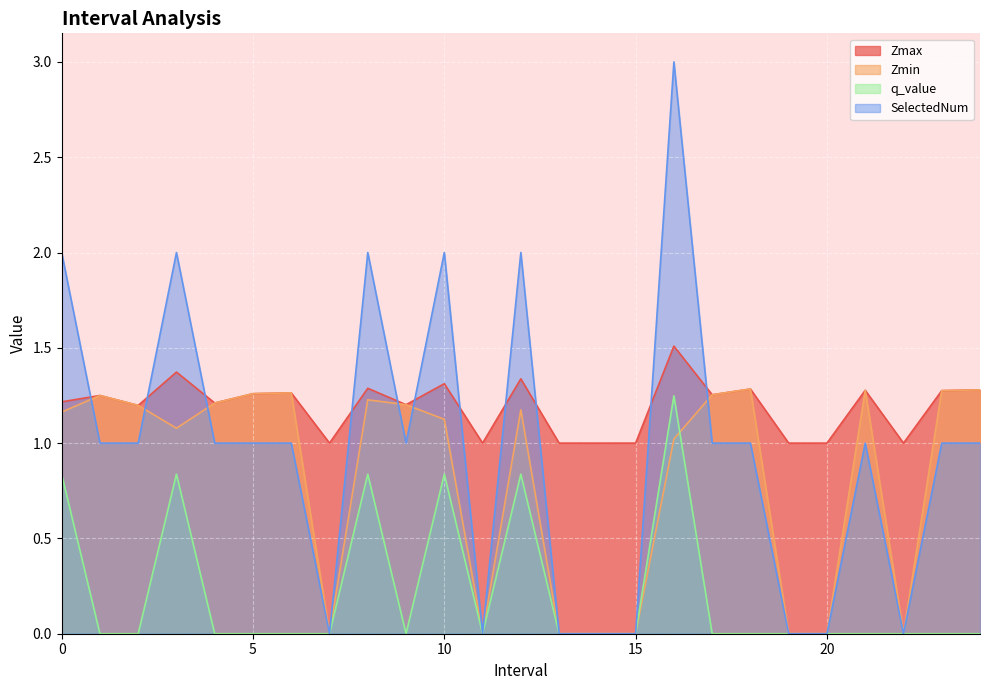

True or false: Zmin has a value of -0.6 at 15.

False